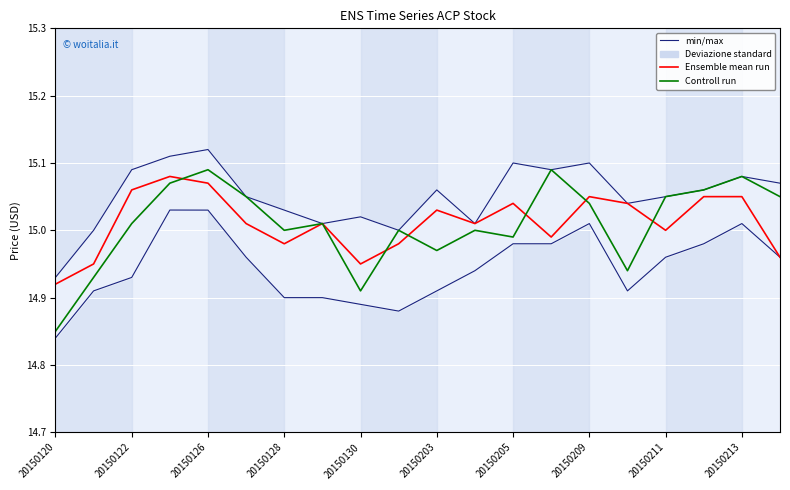

How many interior local valleys does the Ensemble mean run series have?

5